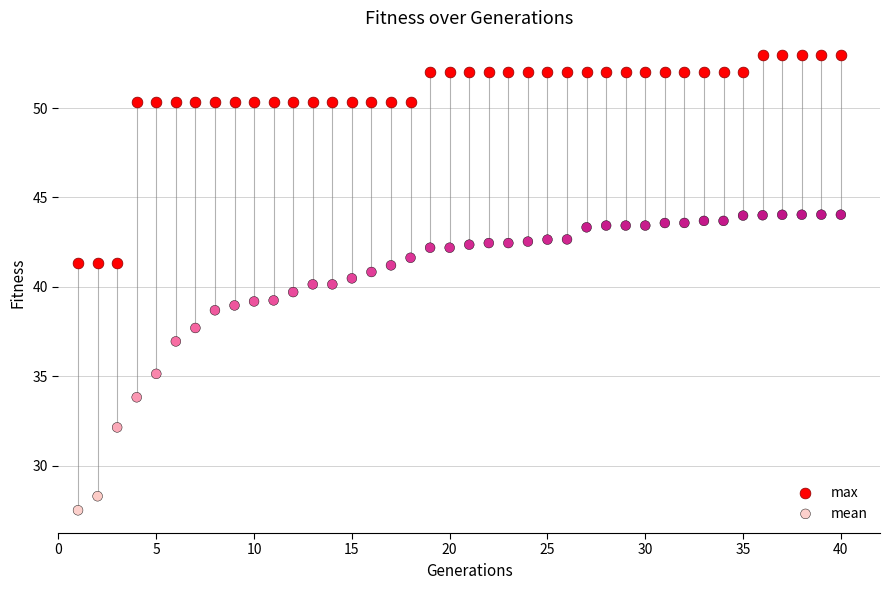

Which series has the largest Y range (max minus min)?

mean